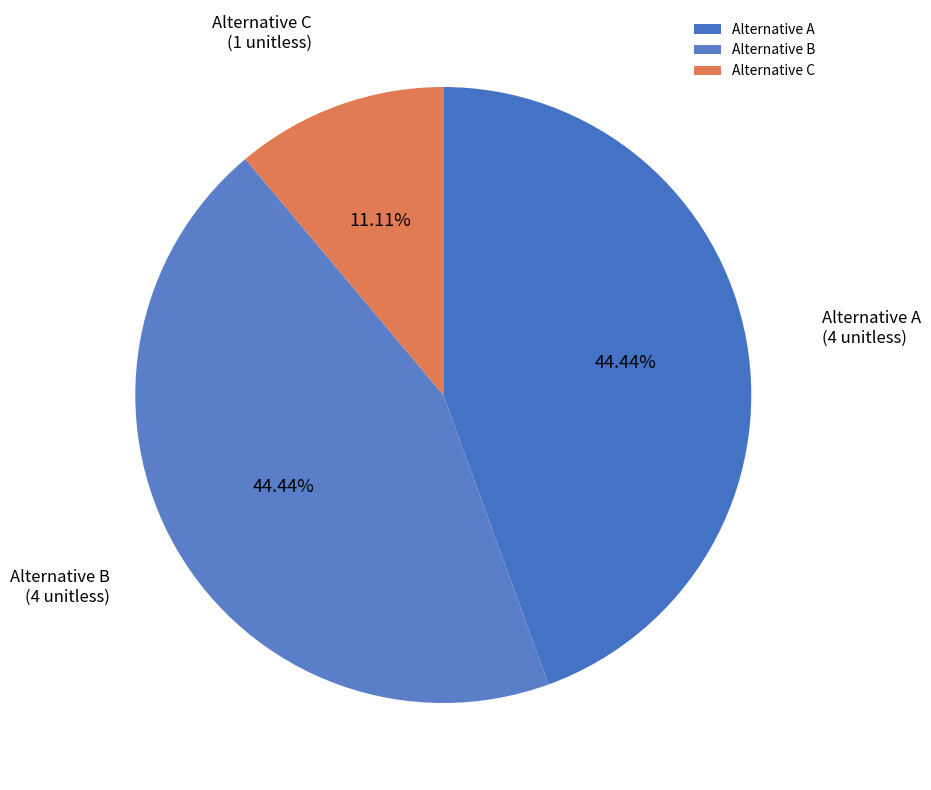

Which slice is the smallest?

Alternative C